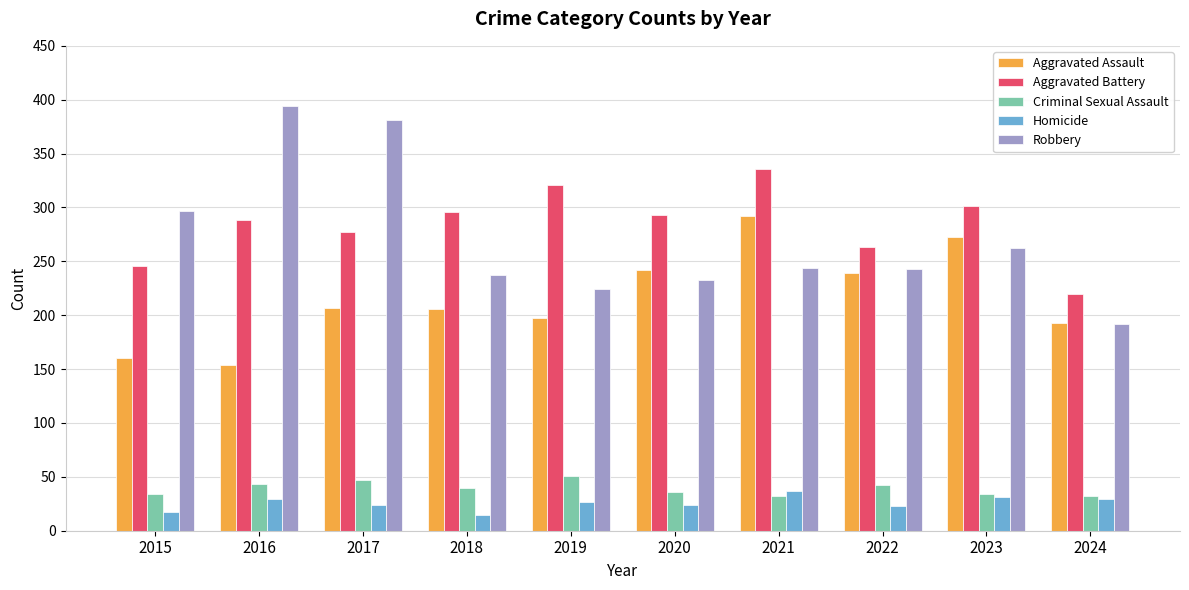

The value of Robbery at 2017 is 381. True or false?

True